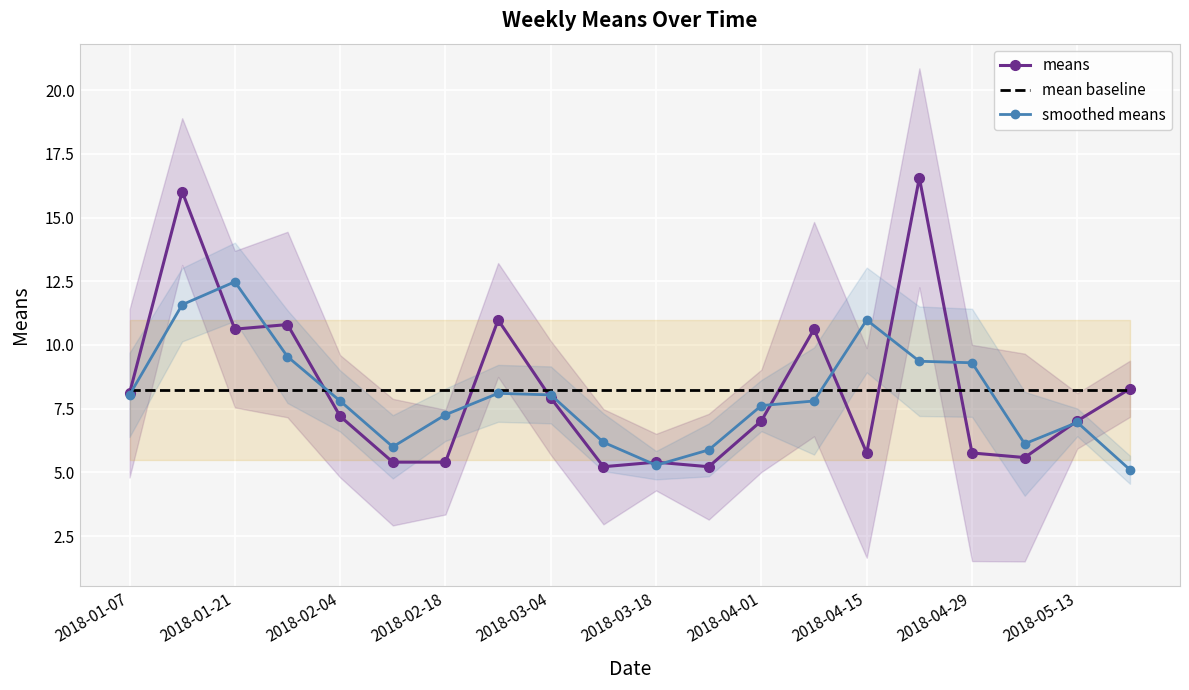

List the series in order of their peak value, lowest first.

mean baseline, smoothed means, means